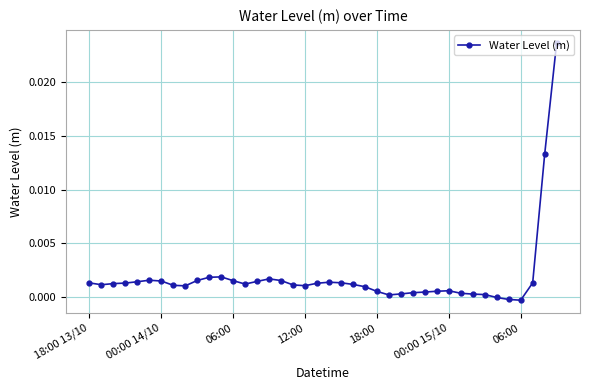

True or false: the data has more than 2 interior local peaks.

True